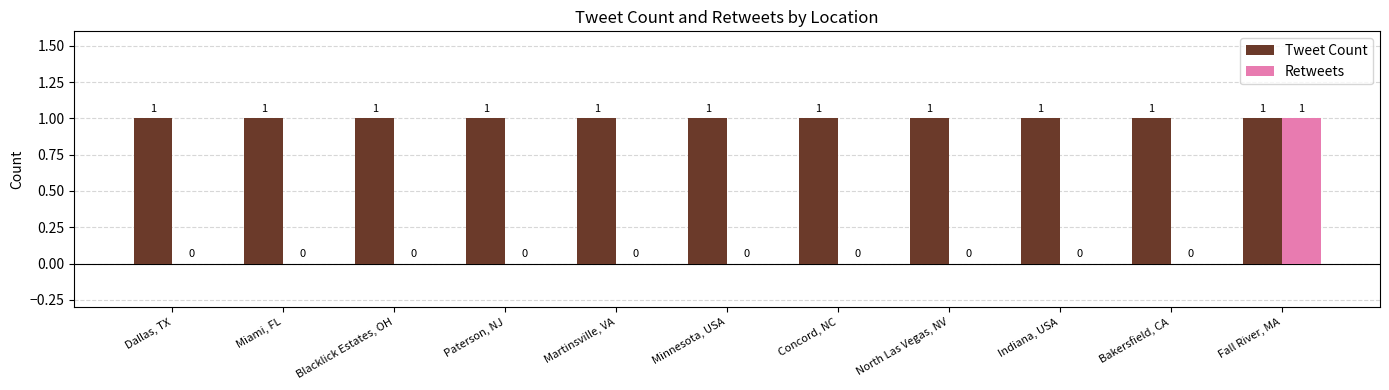

Reading left to right, what are all the values shown in this chart?

Tweet Count: Dallas, TX=1	Miami, FL=1	Blacklick Estates, OH=1	Paterson, NJ=1	Martinsville, VA=1	Minnesota, USA=1	Concord, NC=1	North Las Vegas, NV=1	Indiana, USA=1	Bakersfield, CA=1	Fall River, MA=1
Retweets: Dallas, TX=0	Miami, FL=0	Blacklick Estates, OH=0	Paterson, NJ=0	Martinsville, VA=0	Minnesota, USA=0	Concord, NC=0	North Las Vegas, NV=0	Indiana, USA=0	Bakersfield, CA=0	Fall River, MA=1